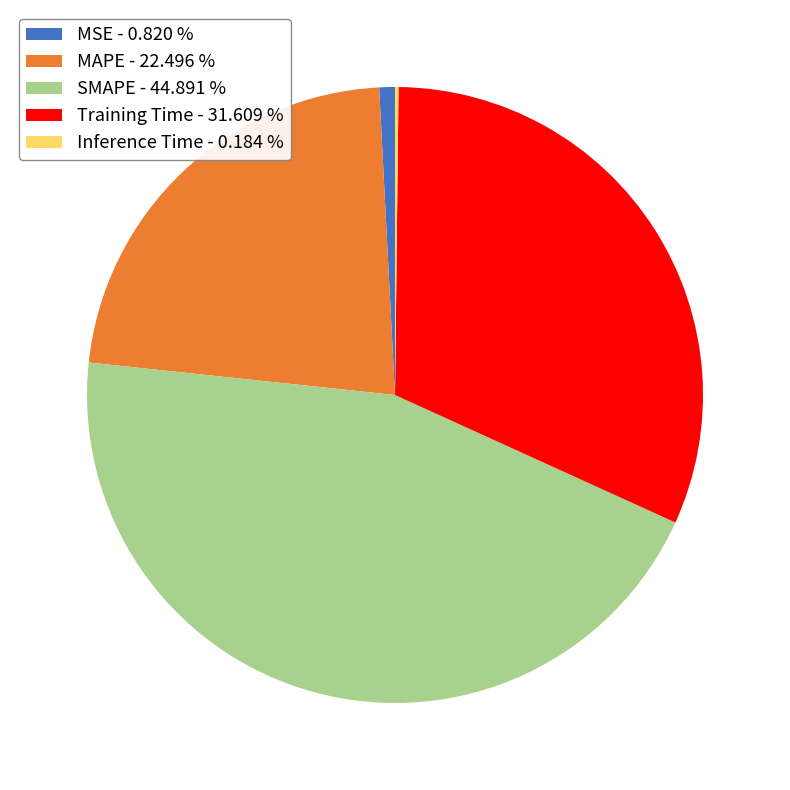

Is there a majority slice in this chart?

No